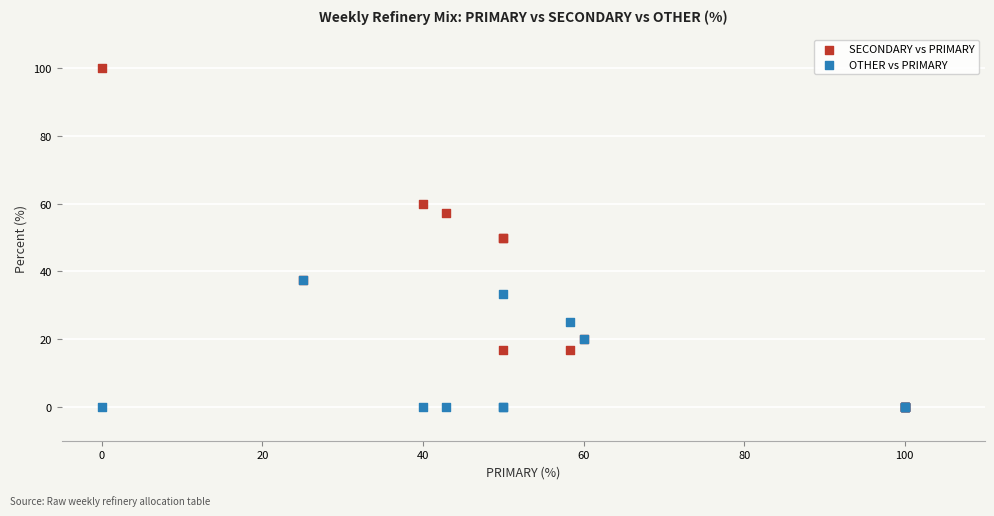

What are all the series names shown in the legend?

SECONDARY vs PRIMARY, OTHER vs PRIMARY